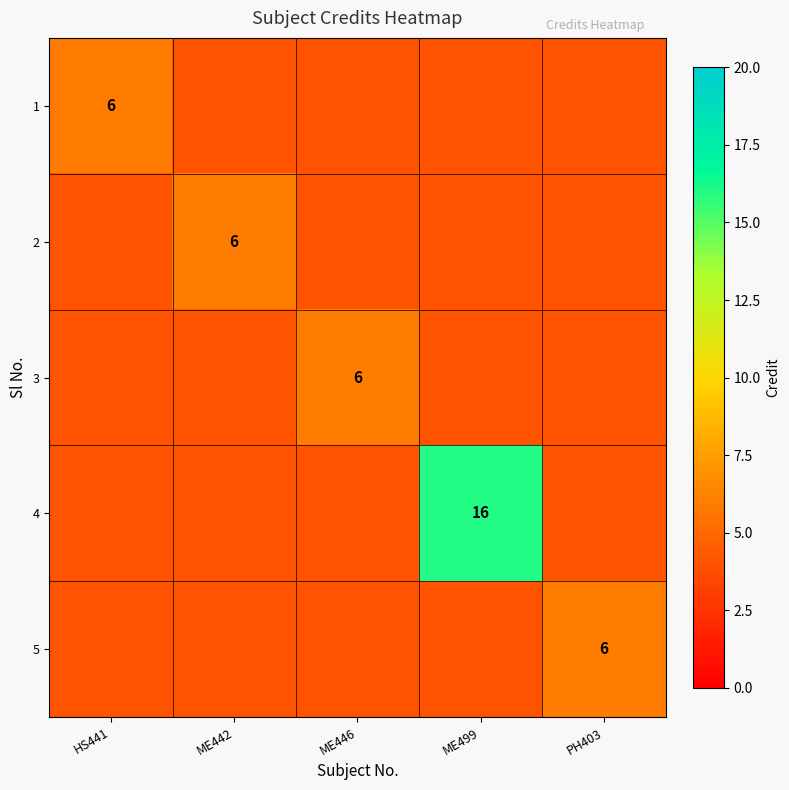

Is the value of 2 at ME499 greater than the value of 1 at HS441?

No